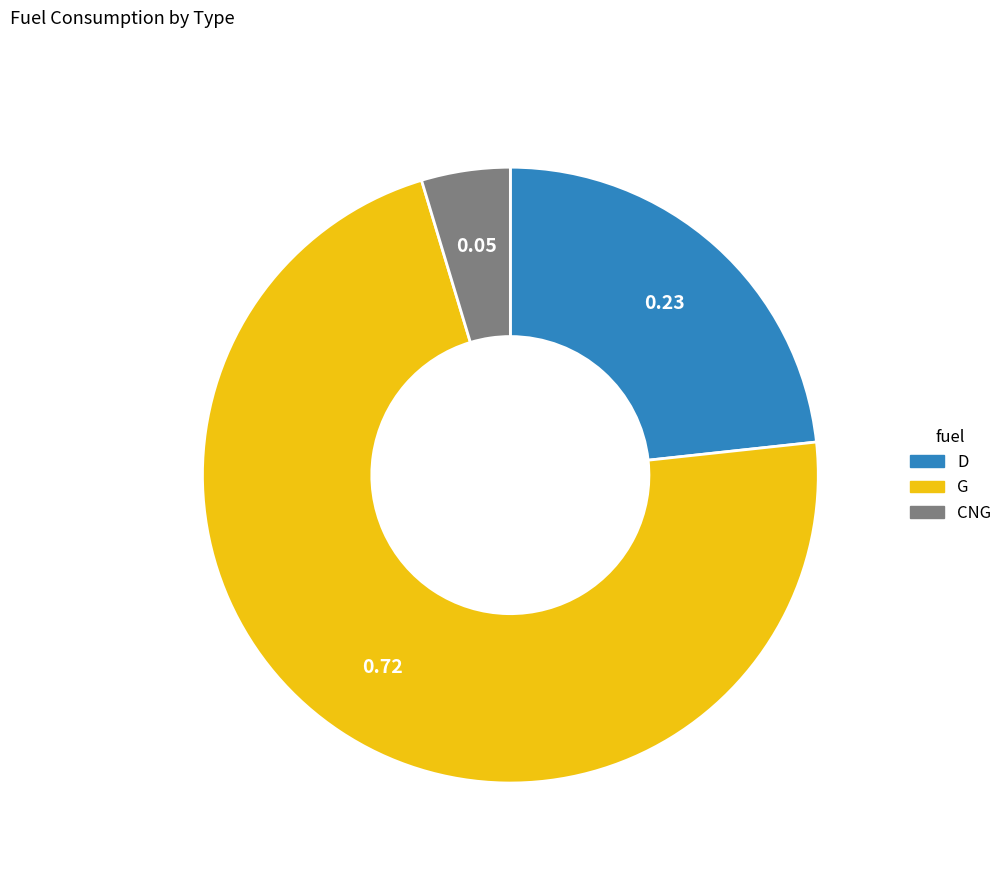

Which has a higher value, D or CNG?

D